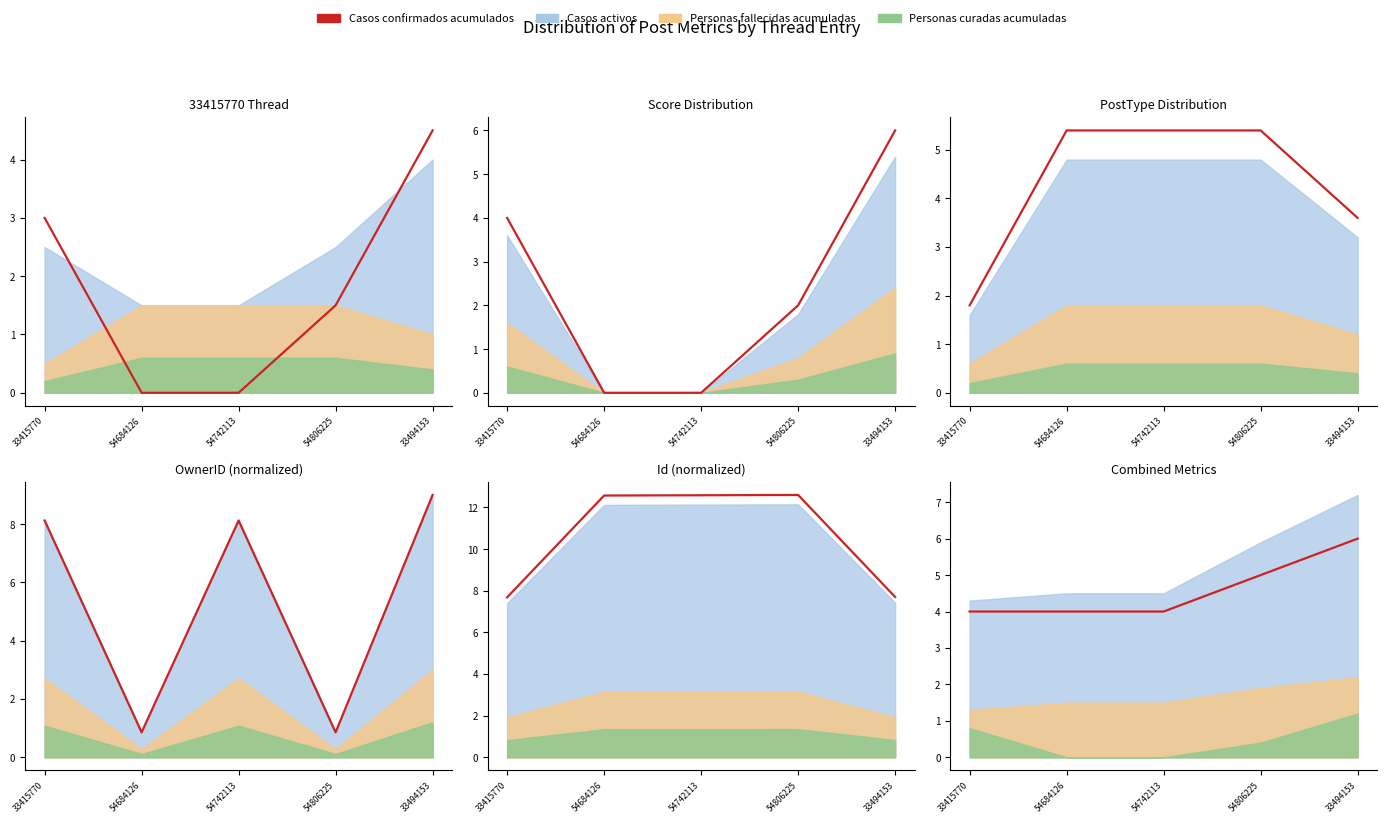

What is the change in value from 54742113 to 54806225?

+1